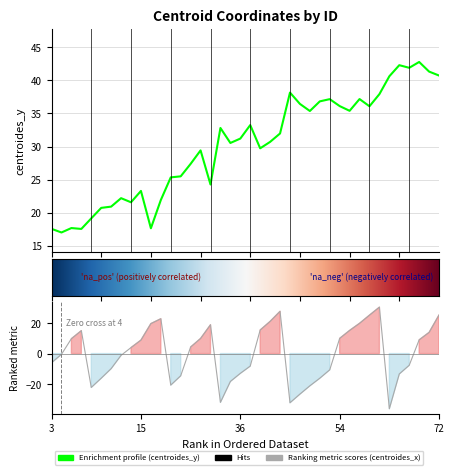

What value does the centroides_y series have at 3?

17.6